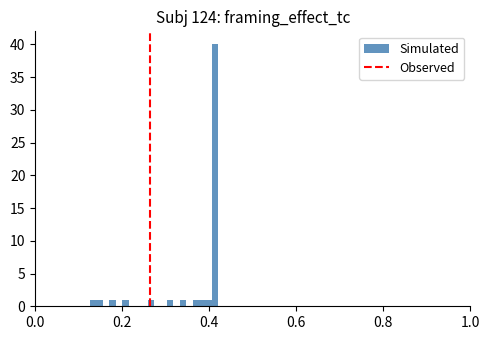

Read against the x-axis, roughly where is the centre of the tallest bar?

0.42